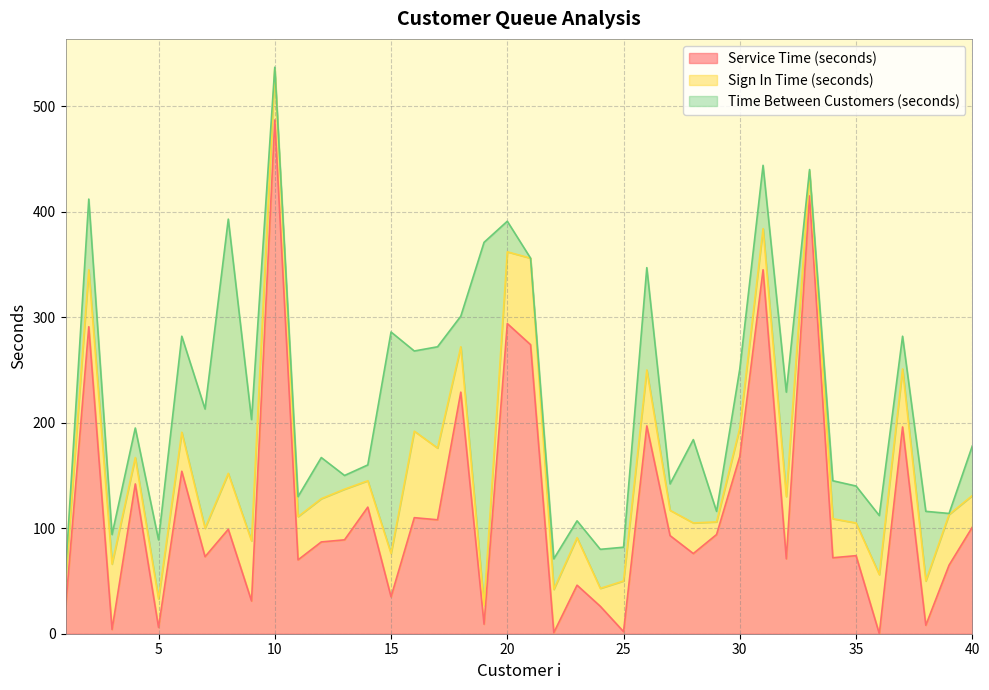

At which category does the chart reach its peak across all series?

10